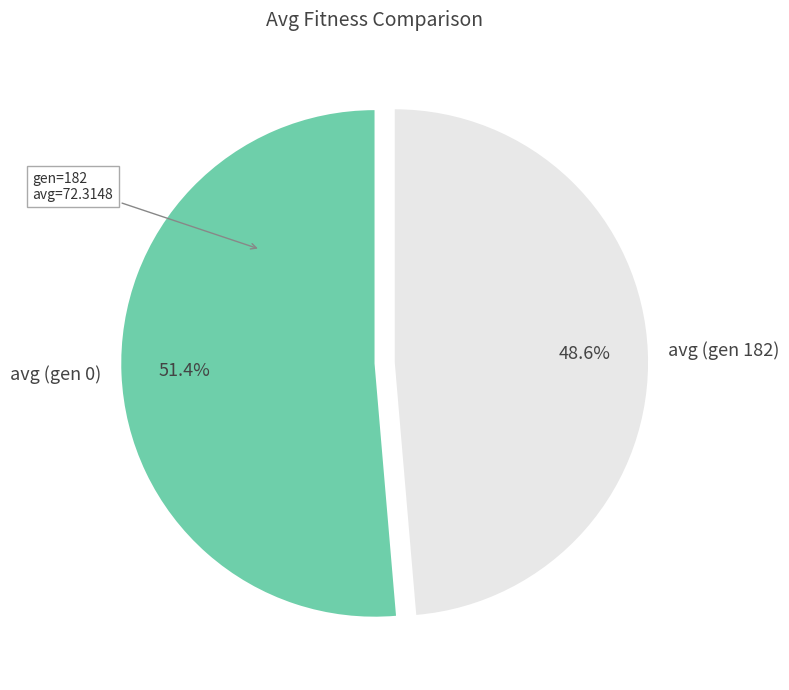

To the nearest percent, what portion does avg (gen 182) represent?

49%